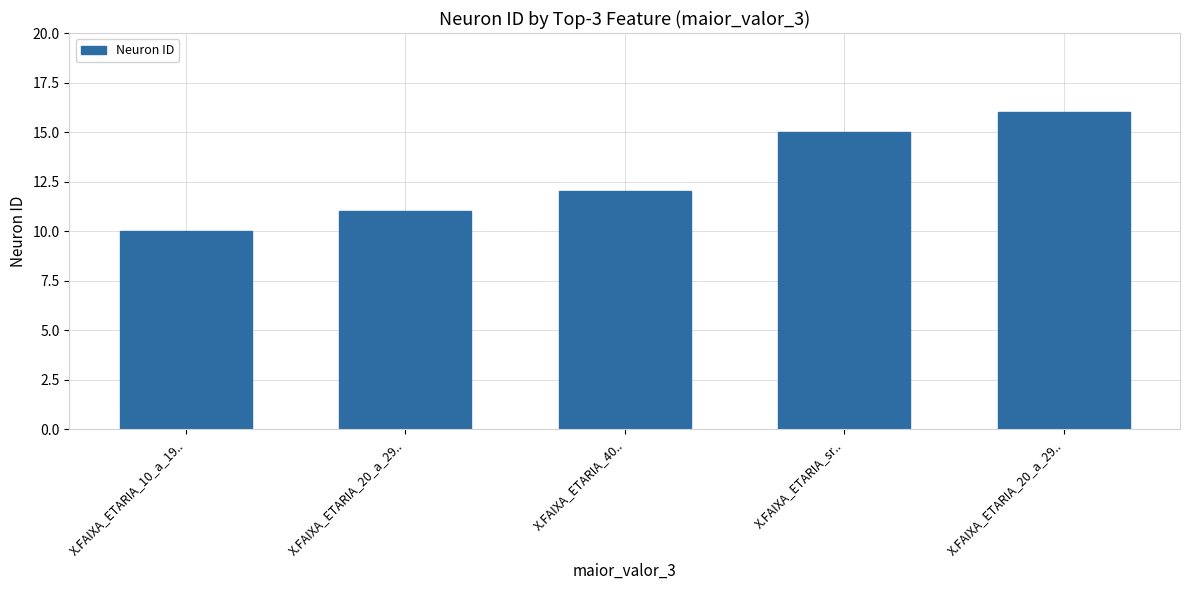

What is the sum of all values?

64